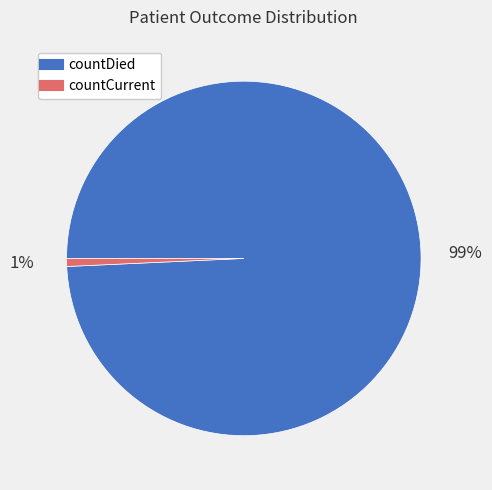

Which slice represents more than half of the pie?

countDied